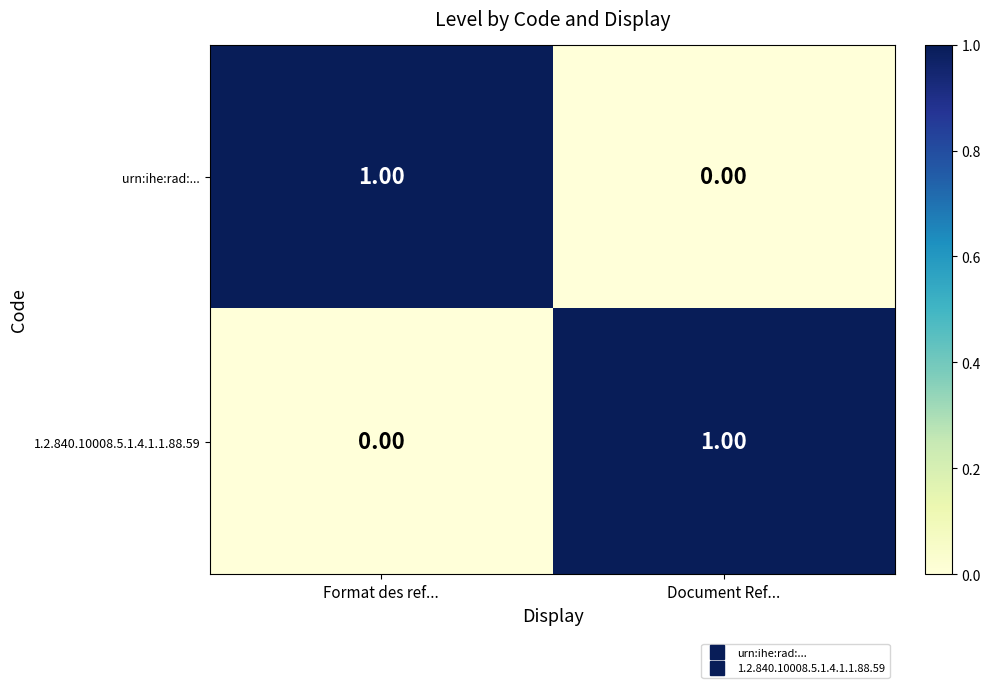

Rank the series at Document Ref... from highest to lowest value.

1.2.840.10008.5.1.4.1.1.88.59, urn:ihe:rad:...